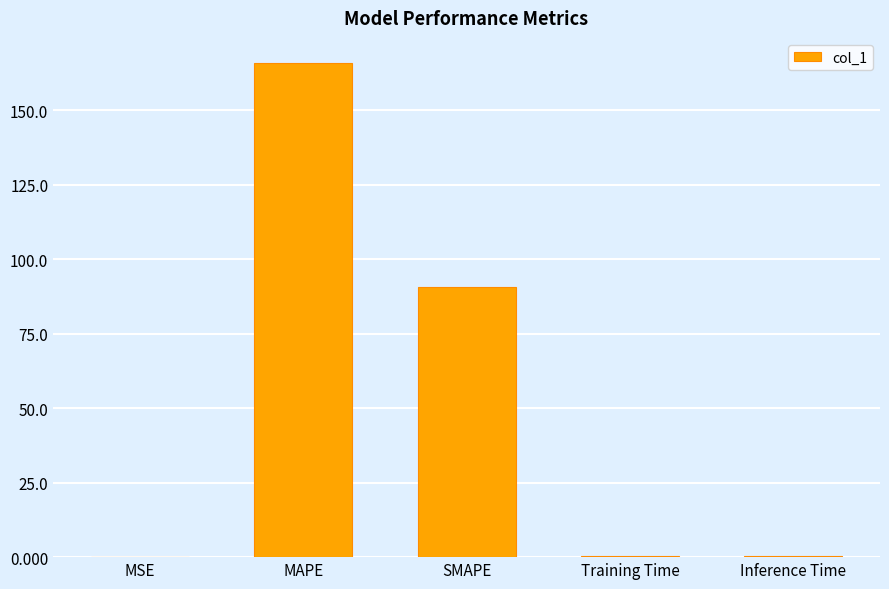

Are the bars grouped side by side (vs. stacked)?

No